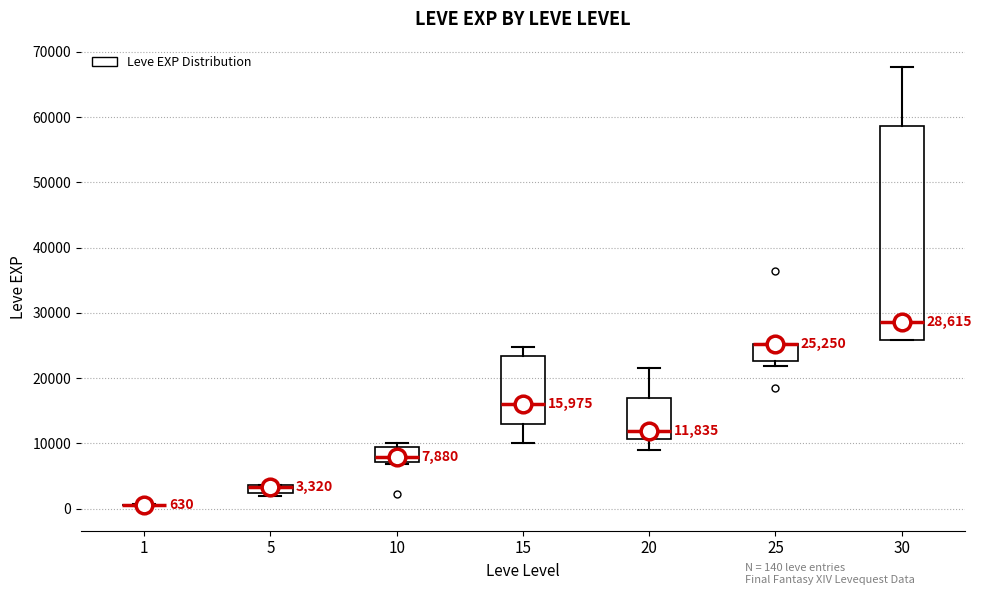

Comparing the boxes themselves (not the whiskers), which one is the tallest?

30